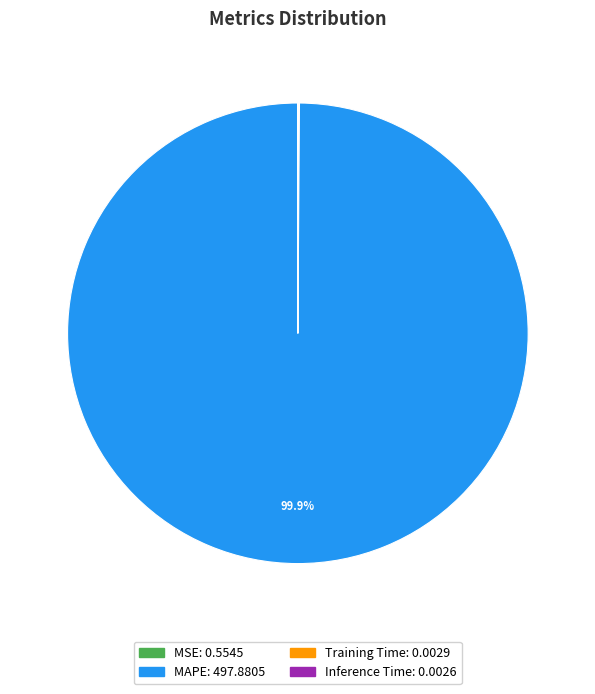

Does MAPE represent more than half of the total?

Yes